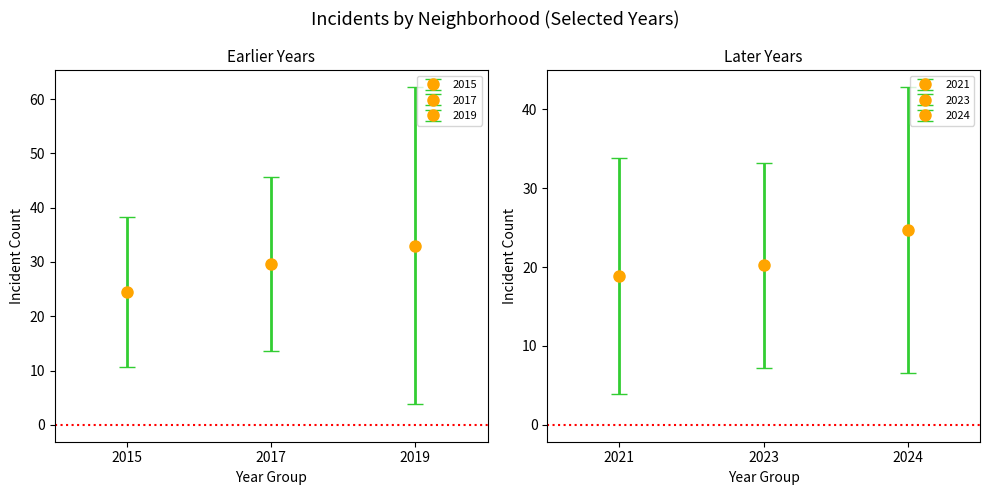

What is the difference between the second highest and minimum values in the 2024 series?

47